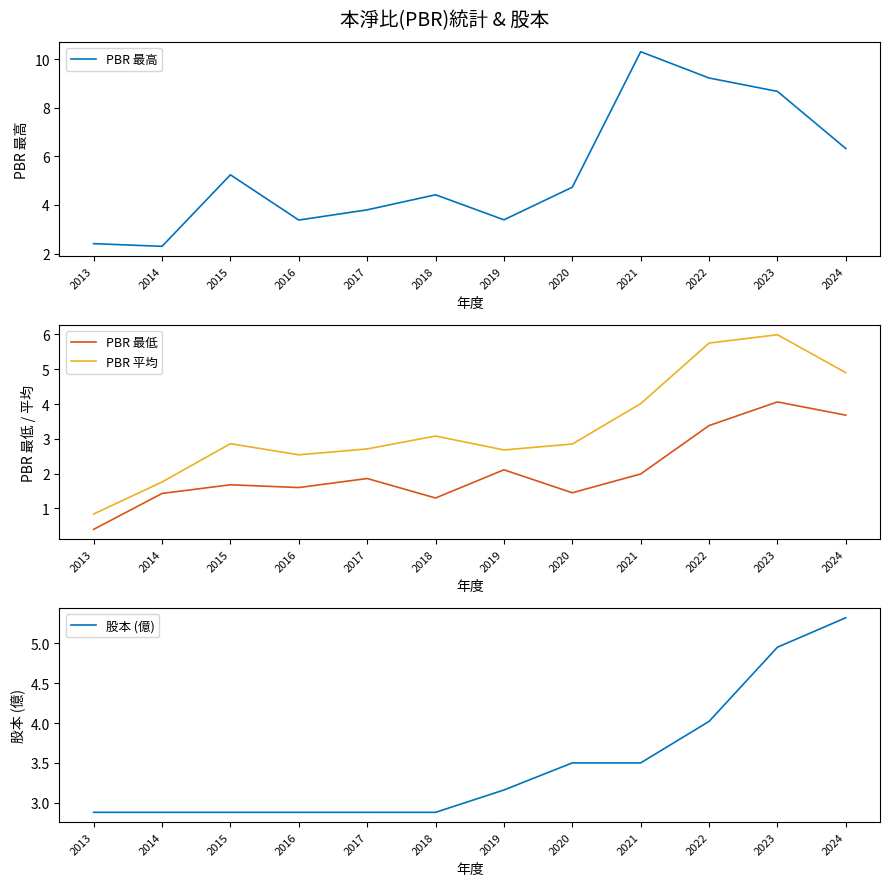

Where does the PBR 最低 series first go above 1?

2014